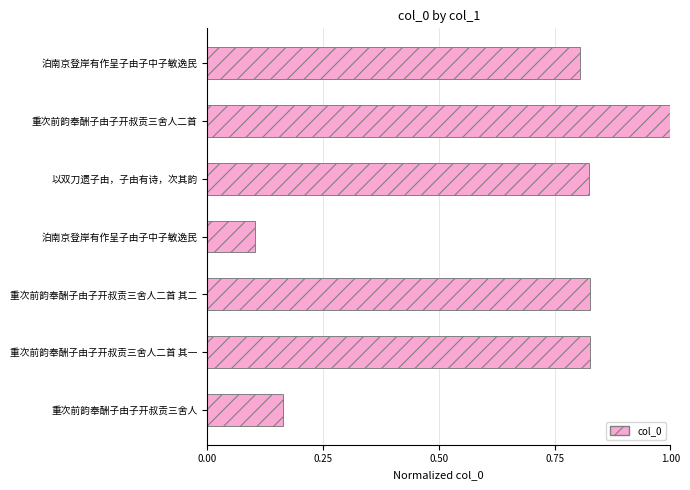

How many bars are there in total?

7